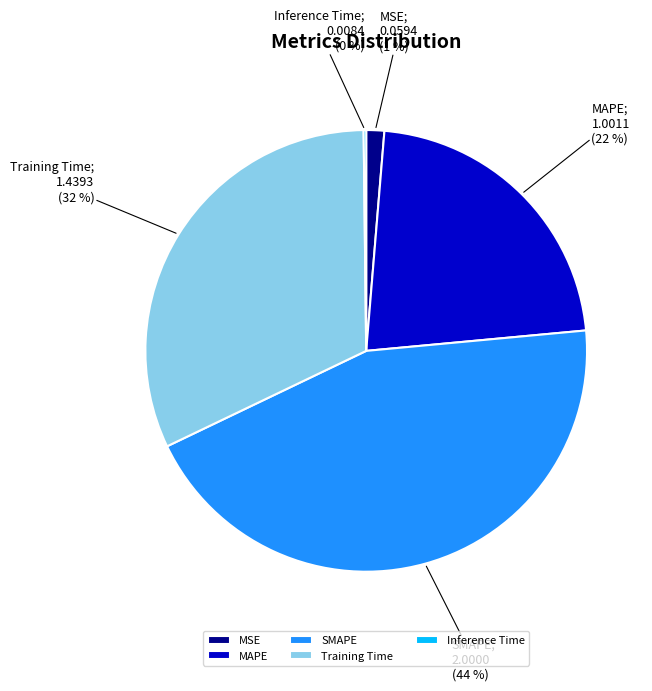

Between SMAPE and MSE, which is larger?

SMAPE